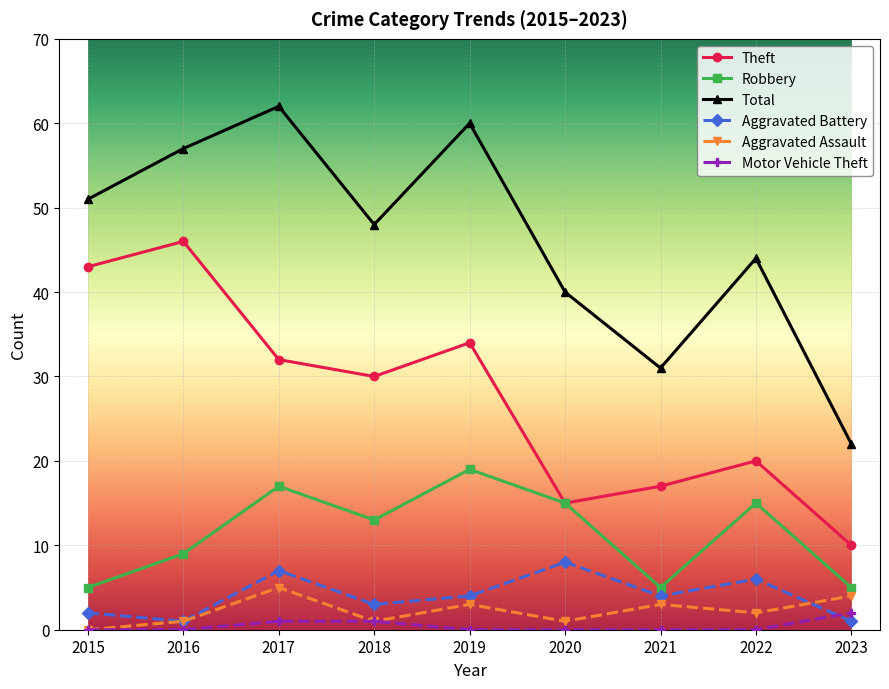

True or false: Total and Aggravated Assault intersect in this chart.

False